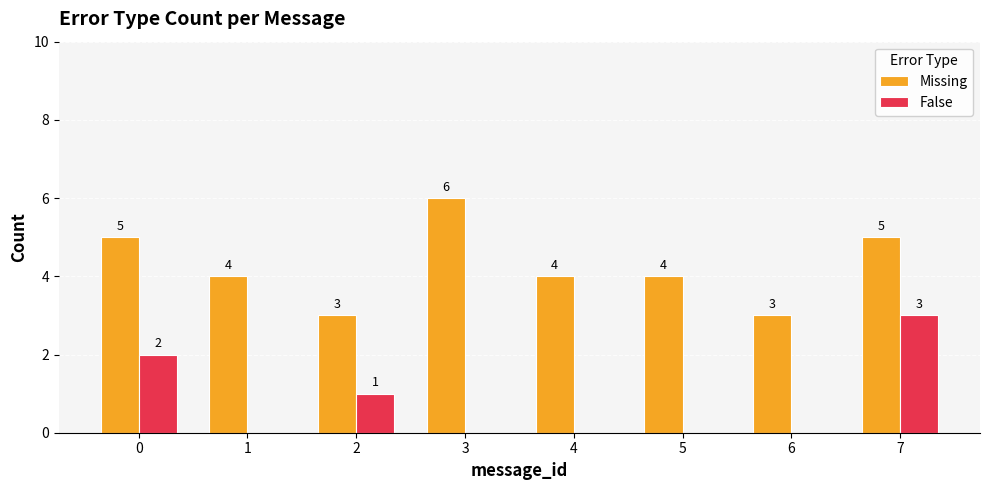

Reading right to left, extract all data points from this chart.

Missing: 5	3	4	4	6	3	4	5
False: 3	0	0	0	0	1	0	2